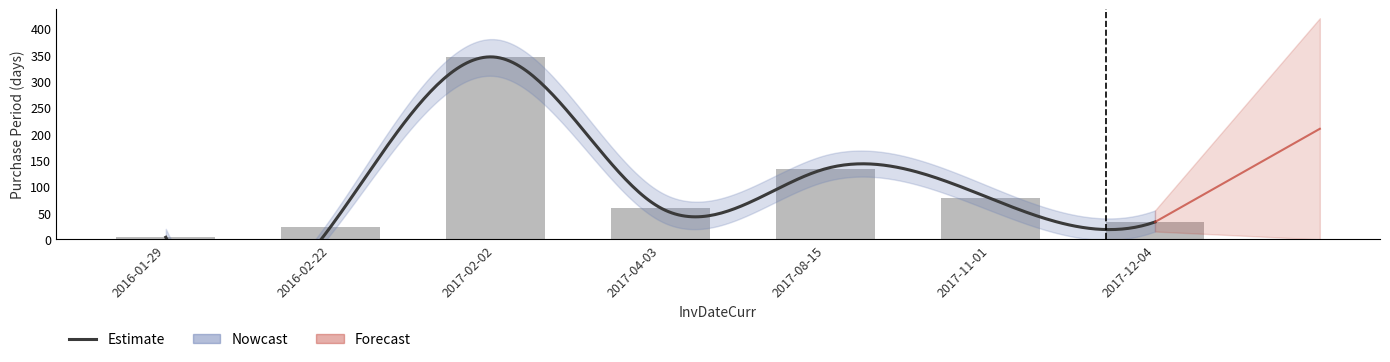

Are the bars grouped side by side (vs. stacked)?

No